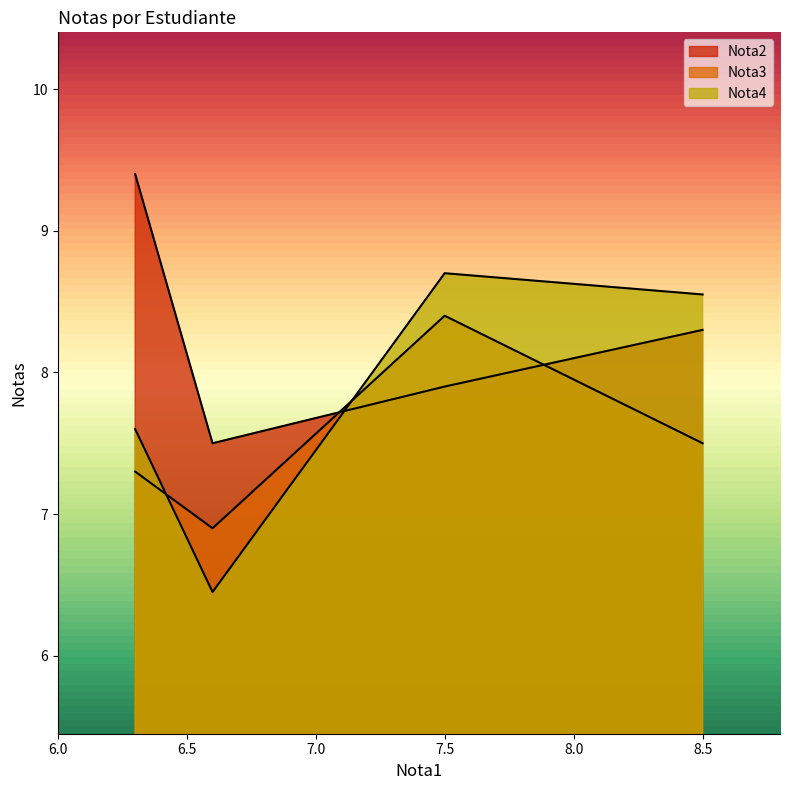

List the labels in order of Nota2 value, smallest first.

6.6, 7.5, 8.5, 6.3